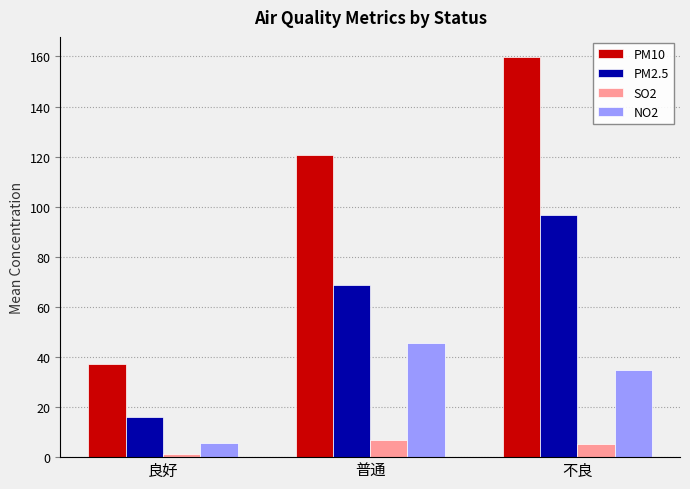

How many data points does each series have?

3